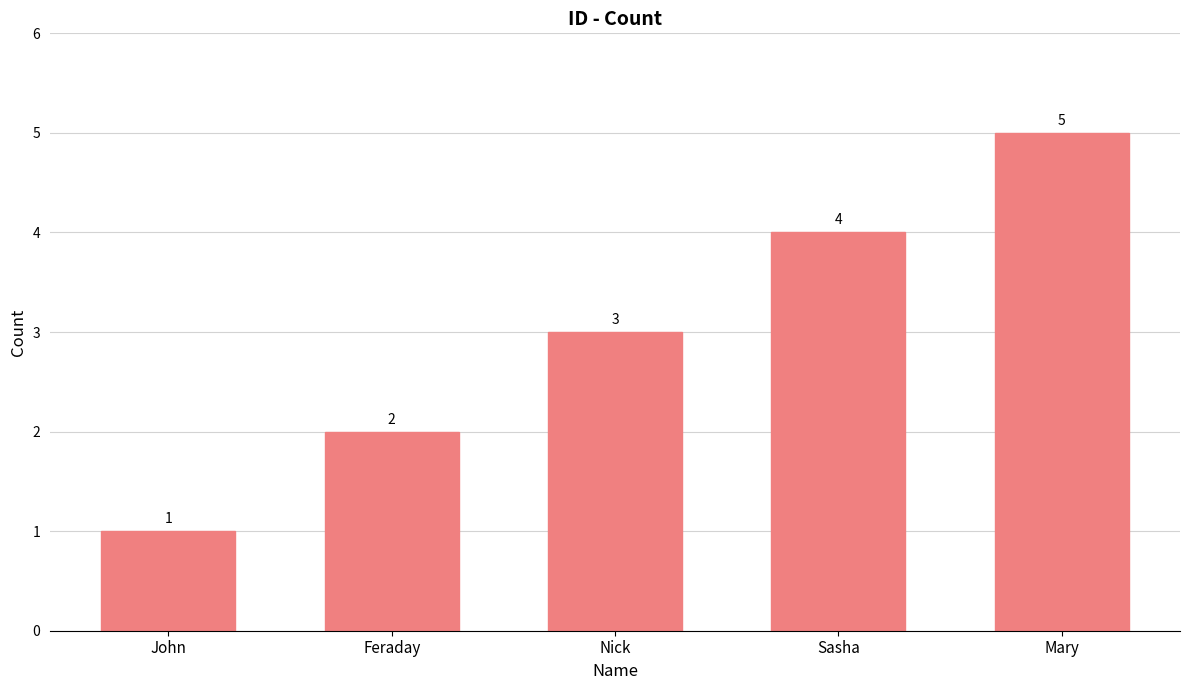

Reading right to left, extract all data points from this chart.

Mary=5	Sasha=4	Nick=3	Feraday=2	John=1